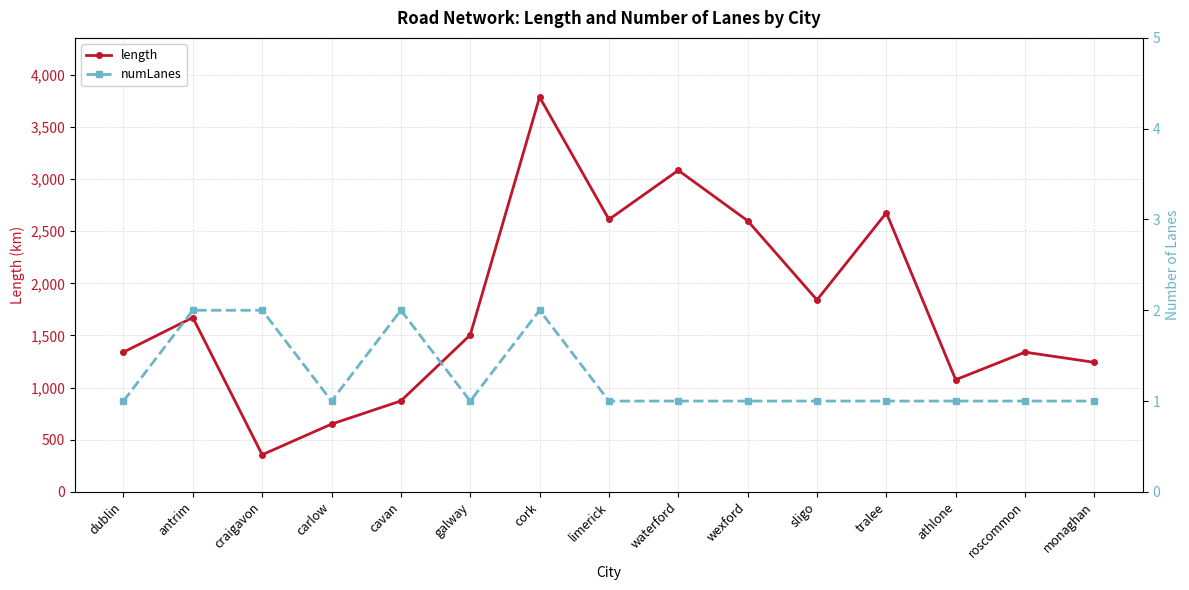

True or false: numLanes and length cross at least once.

False